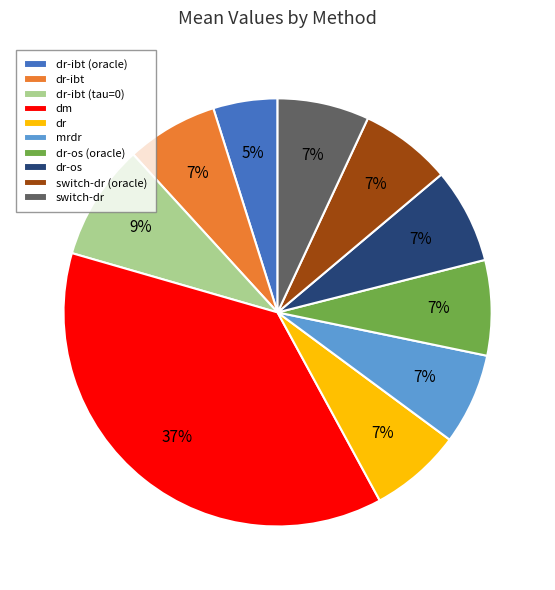

Which has a higher value, dr-os or dm?

dm